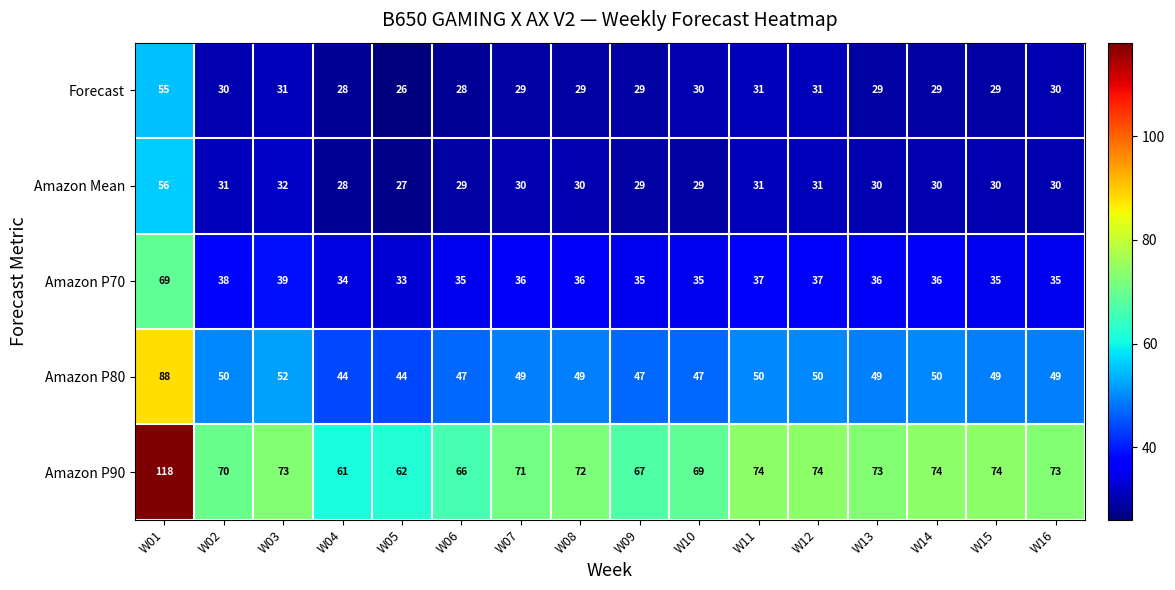

The Amazon P80 series shows 50 at W11. True or false?

True